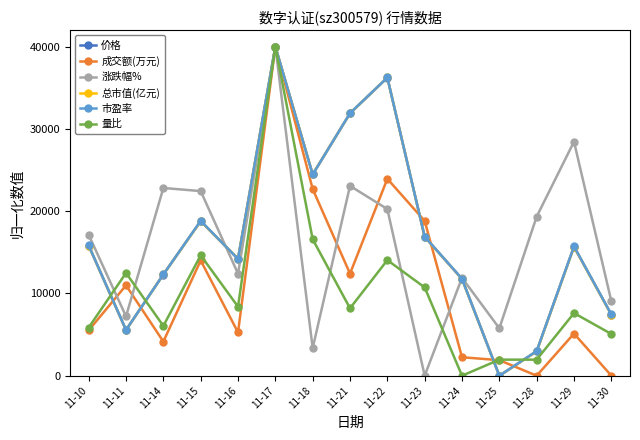

Between 11-18 and 11-21, which series saw the biggest shift?

涨跌幅%